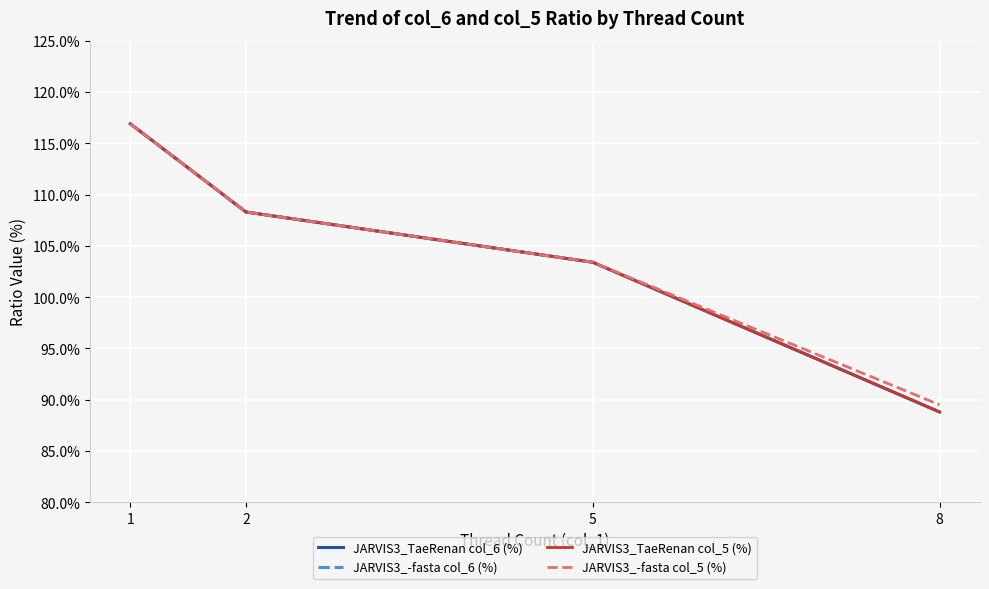

Does the chart have visible grid lines?

Yes